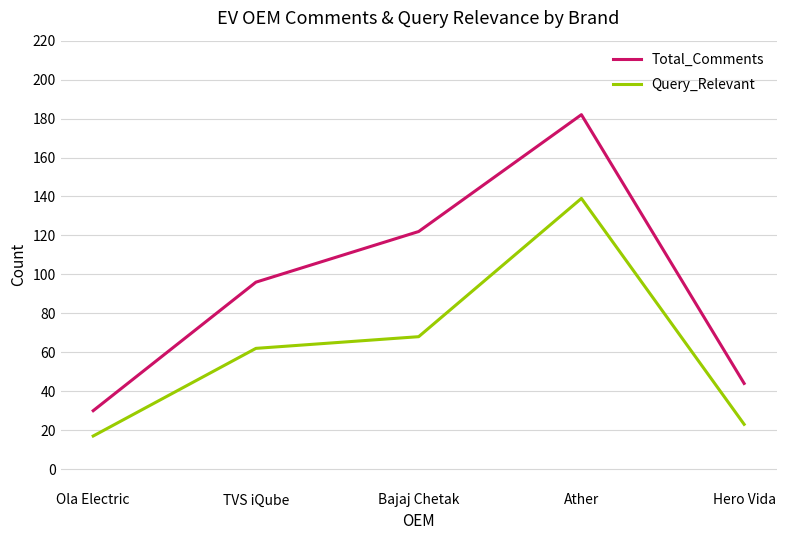

List the labels in order of Query_Relevant value, largest first.

Ather, Bajaj Chetak, TVS iQube, Hero Vida, Ola Electric